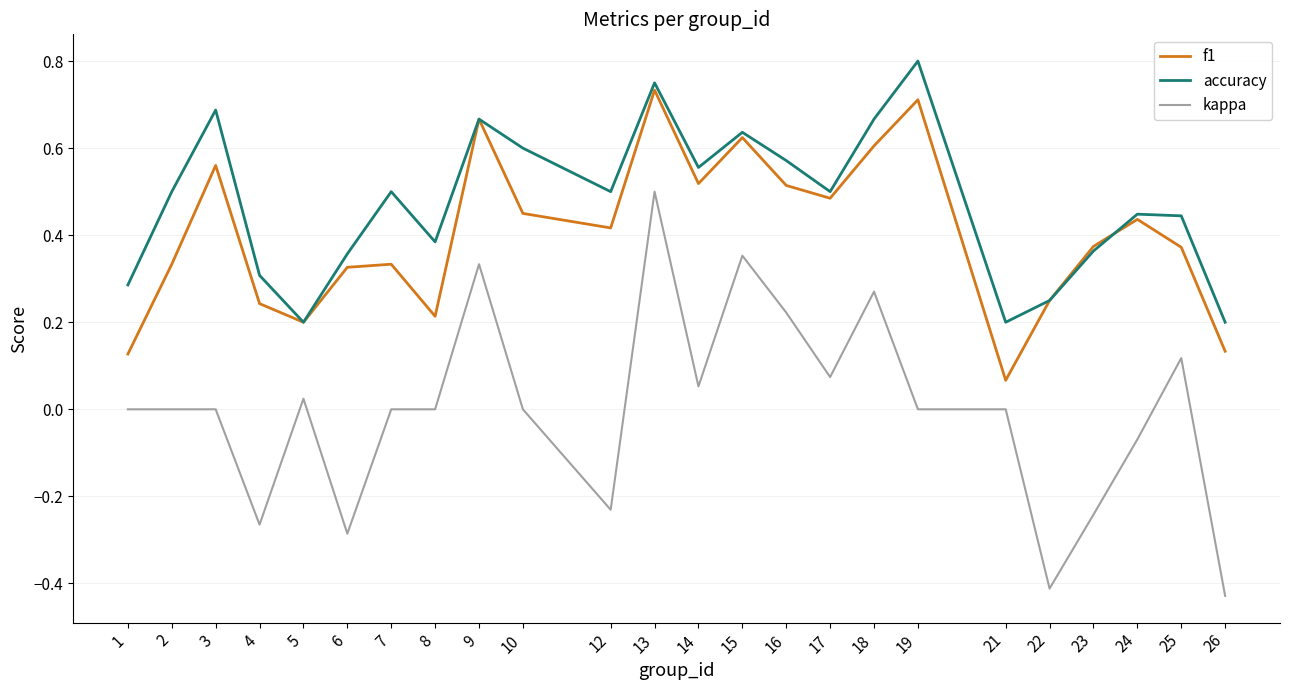

Rank the series by their maximum value, from highest to lowest.

accuracy, f1, kappa